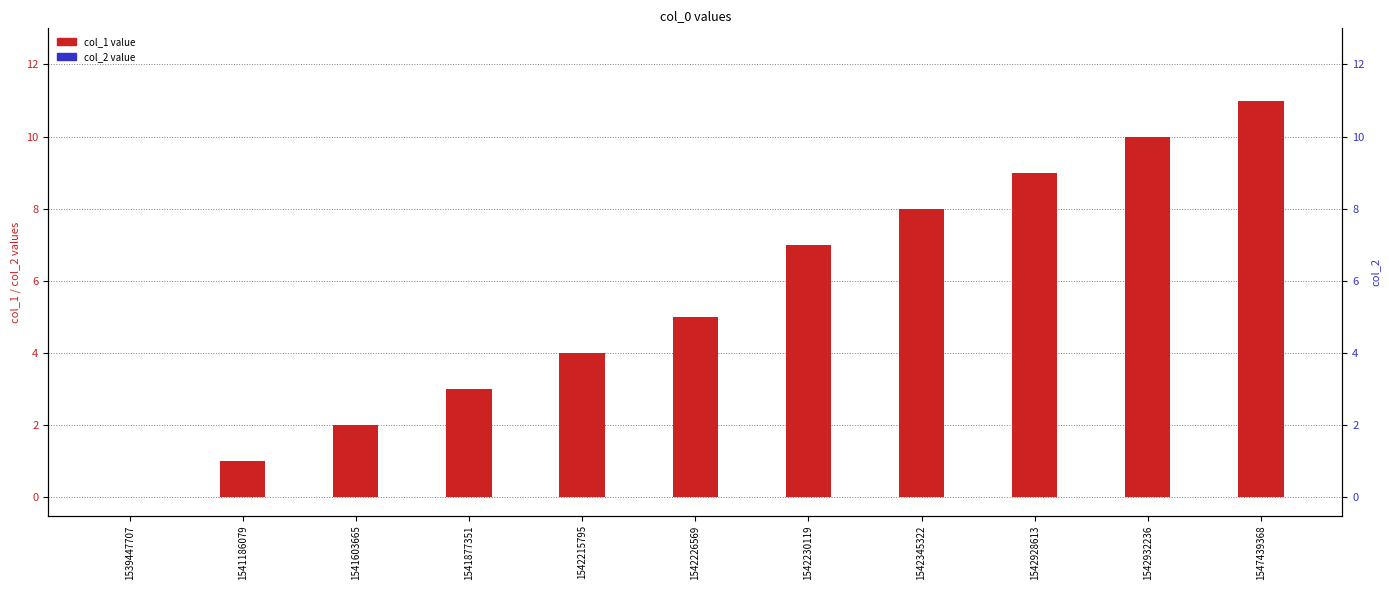

What is the difference between the highest and lowest values at 1542932236?

10